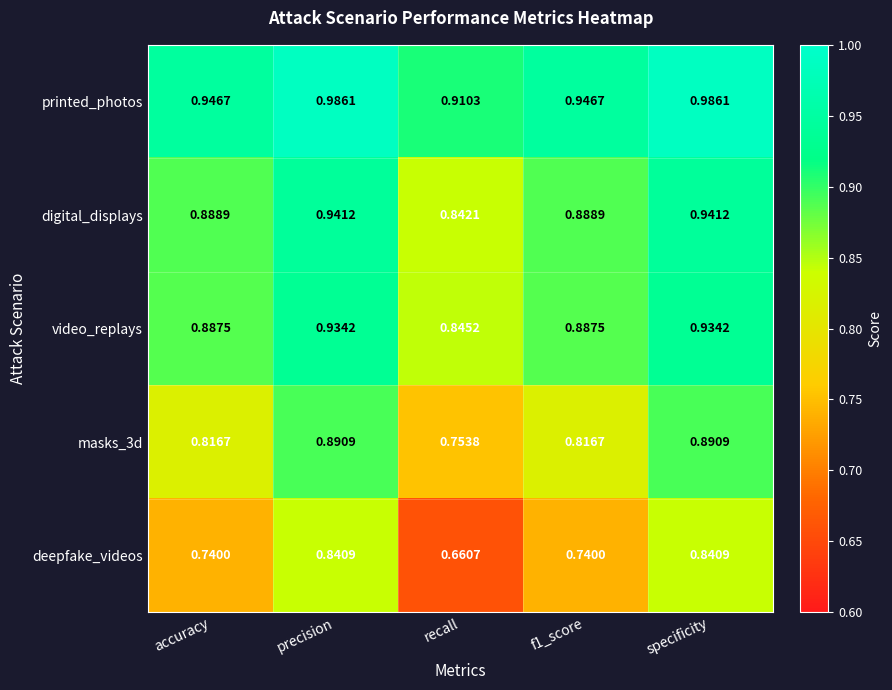

At which label is digital_displays closest to 0?

recall